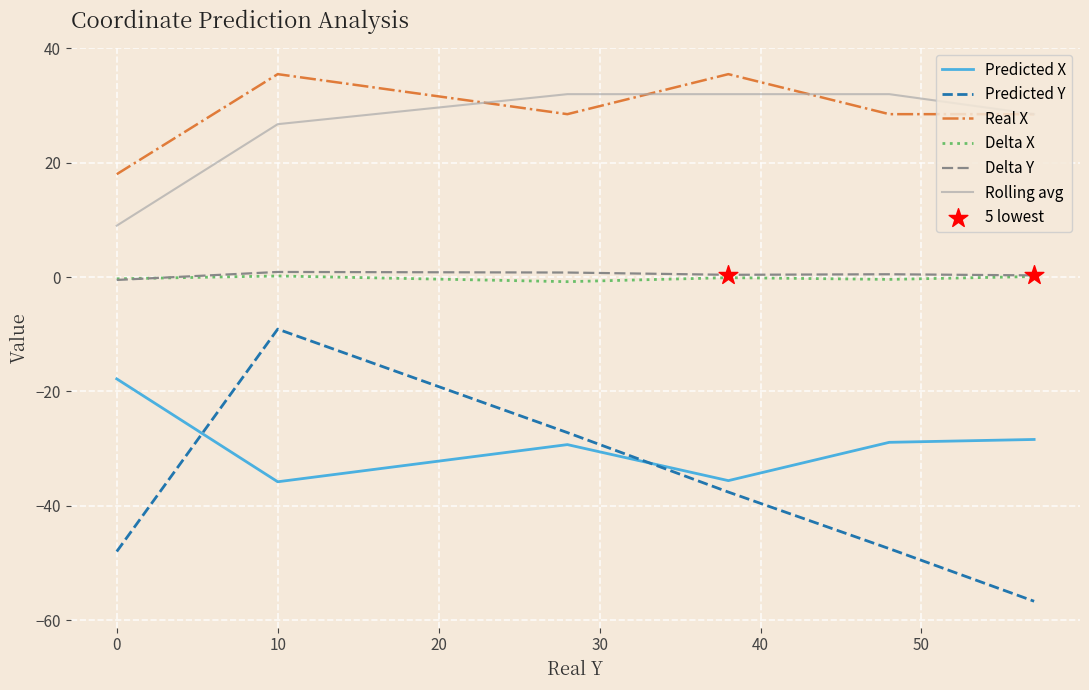

Which series has the widest spread of values?

Predicted Y